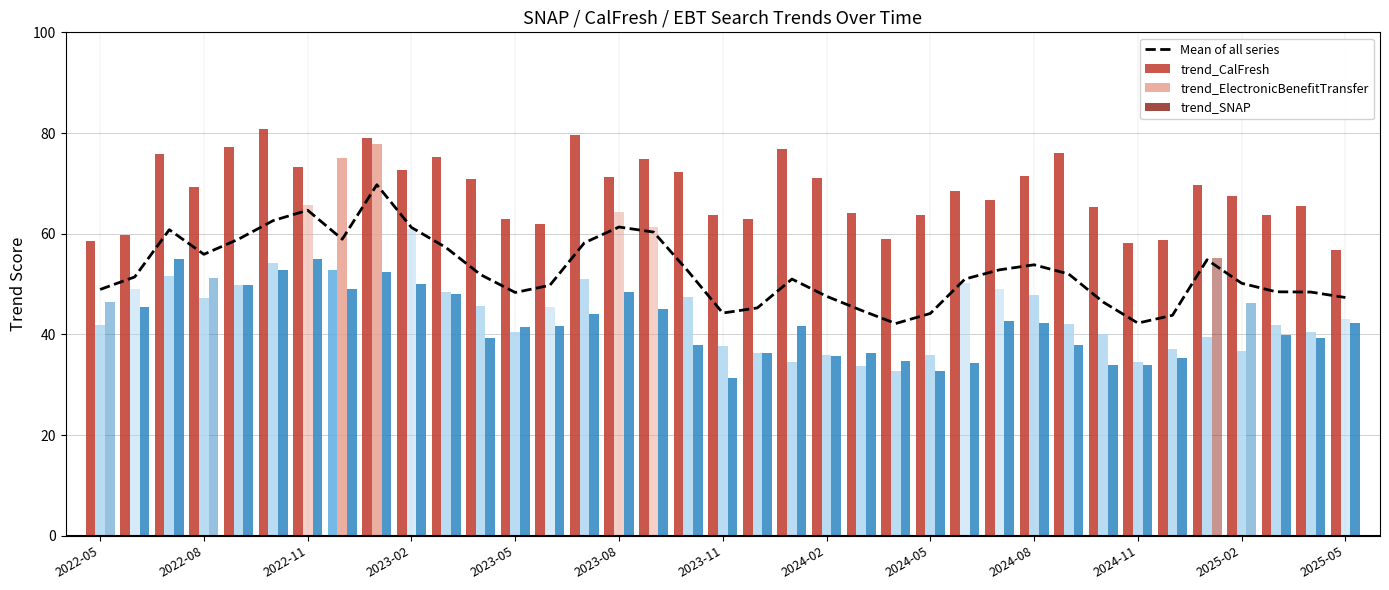

How many values exceed 51?

19